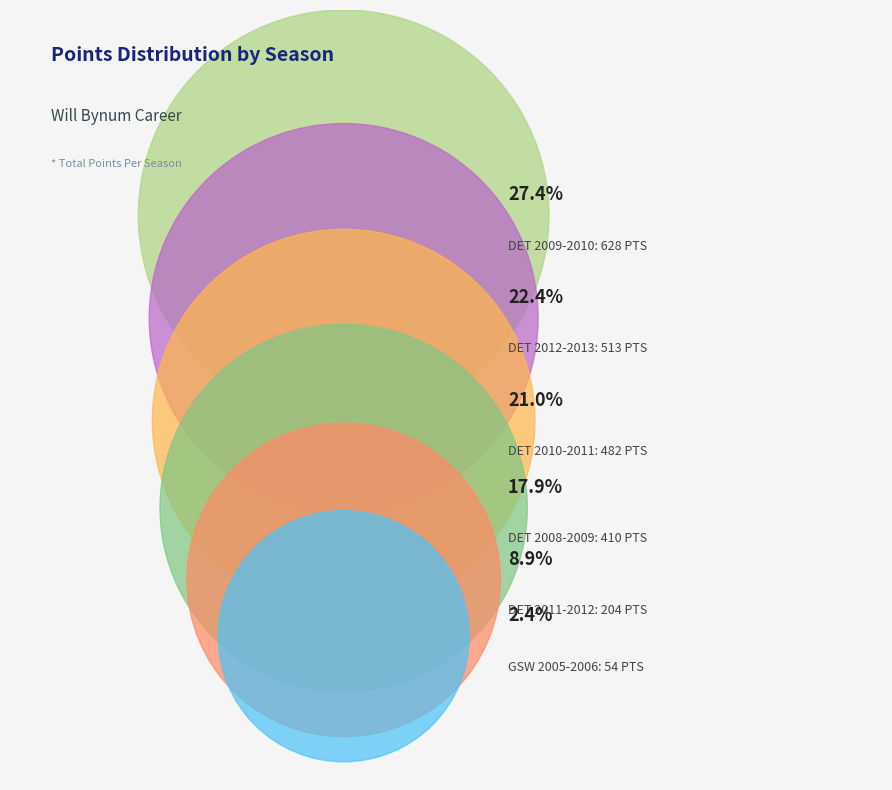

True or false: DET 2008-2009 accounts for 18% of the total.

True